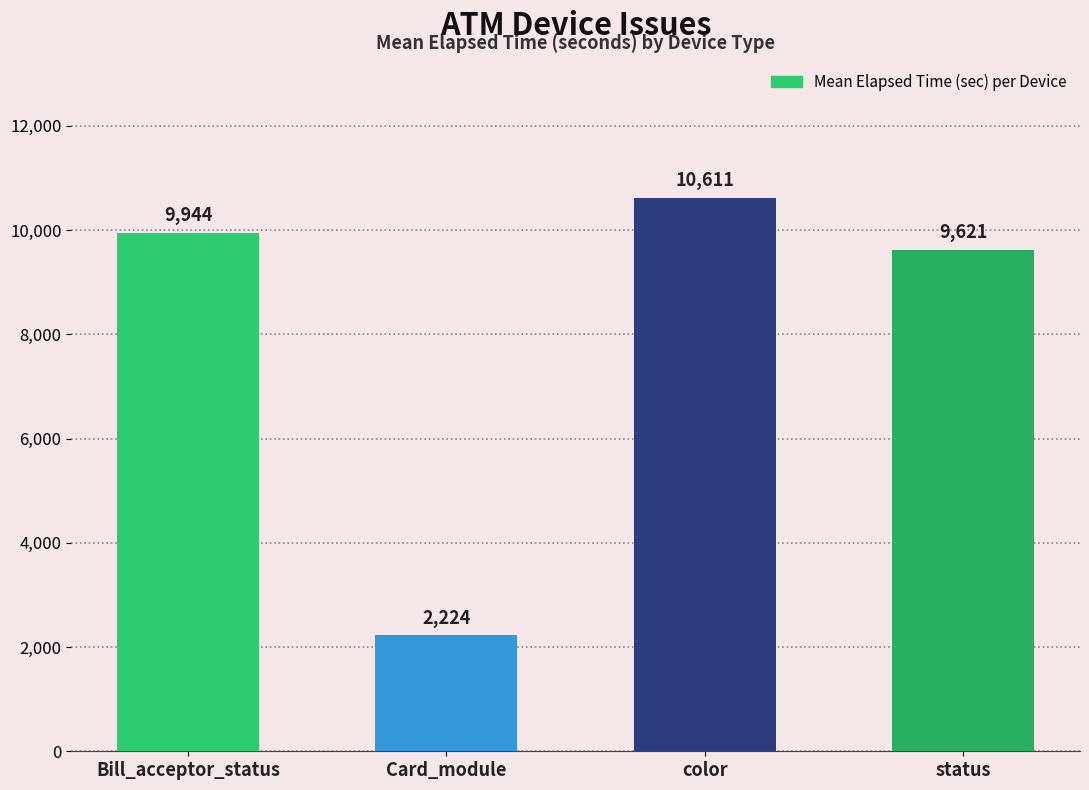

Where does the data first go above 9943?

Bill_acceptor_status